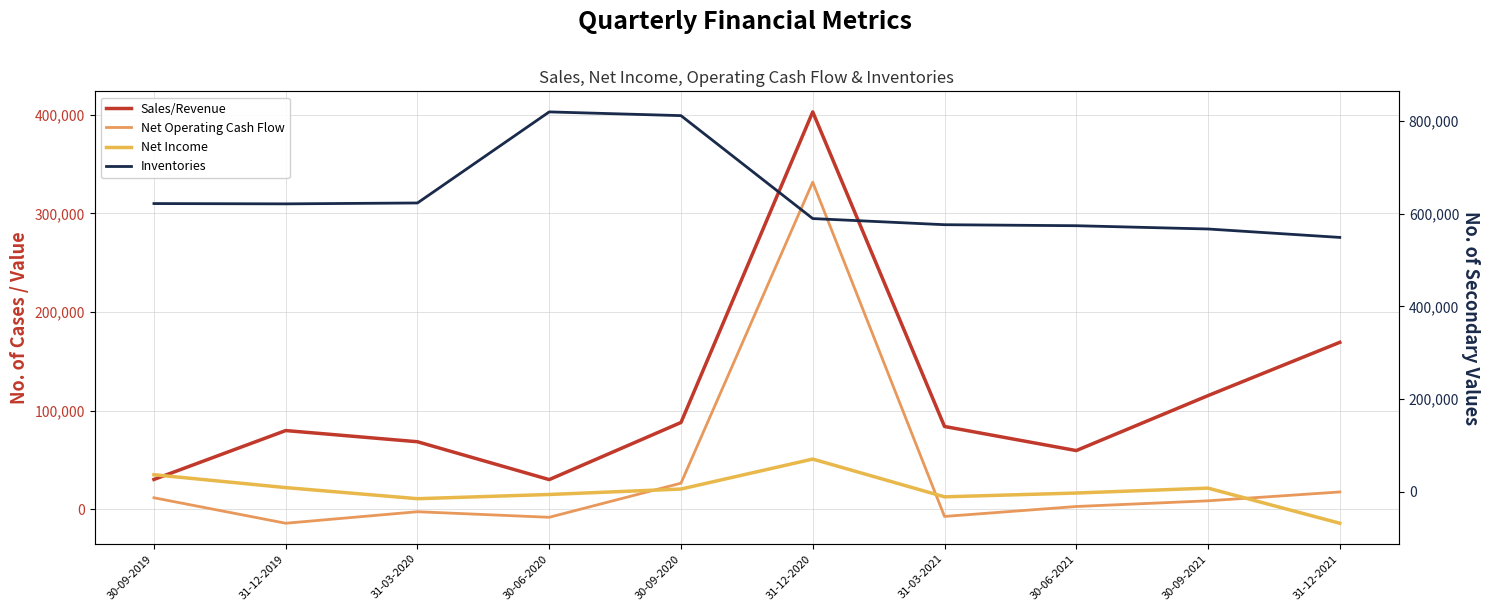

How many lines are shown in the chart?

4